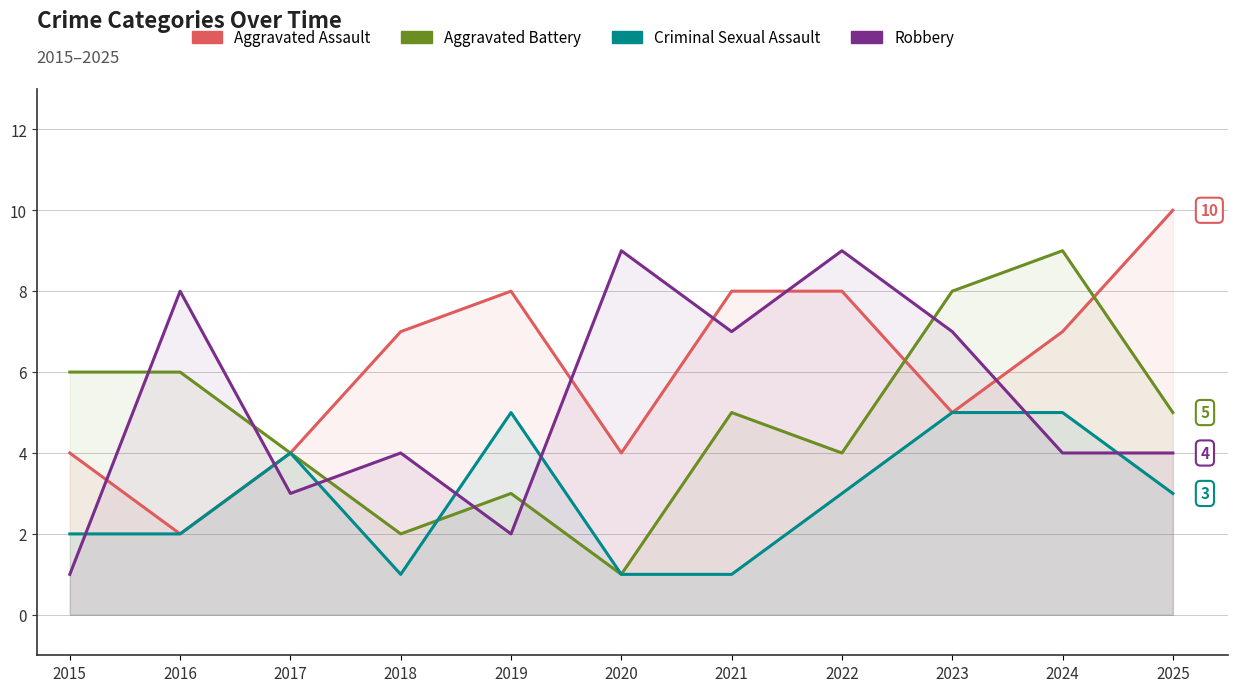

What is the value of the Robbery point at the 6th from the left?

9